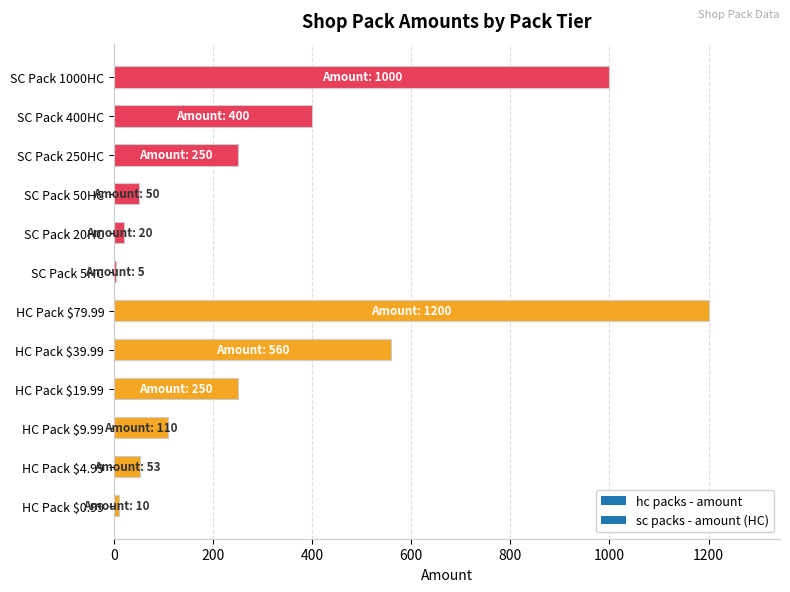

What is the sum of all values?

3908